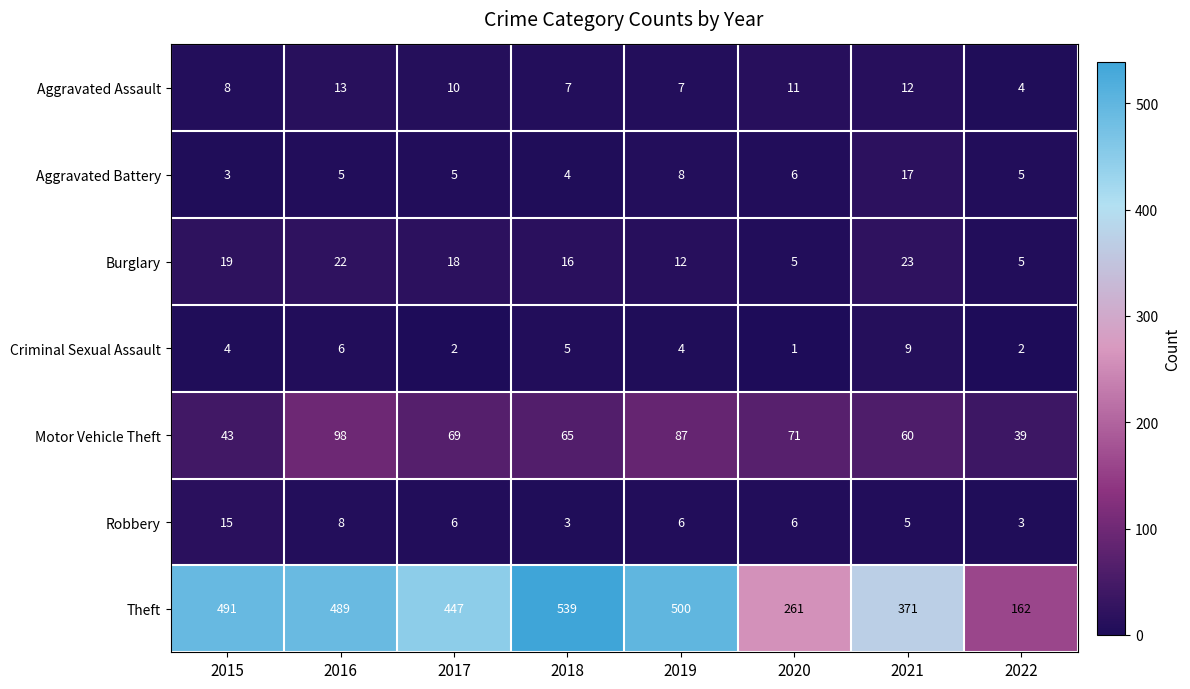

What is the minimum value shown in the chart?

1